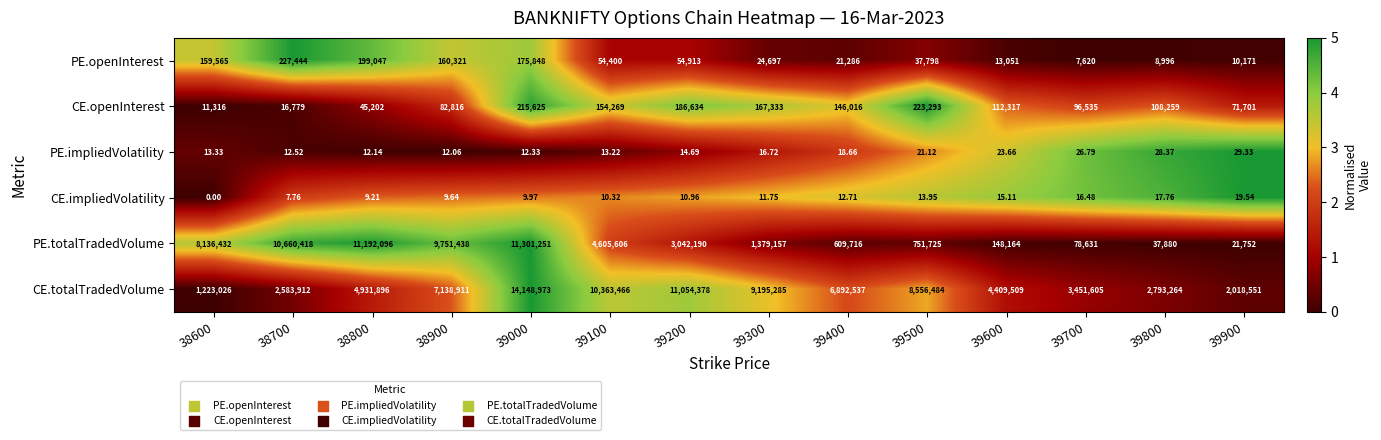

What is the total value across all series at 38900?

17133507.7